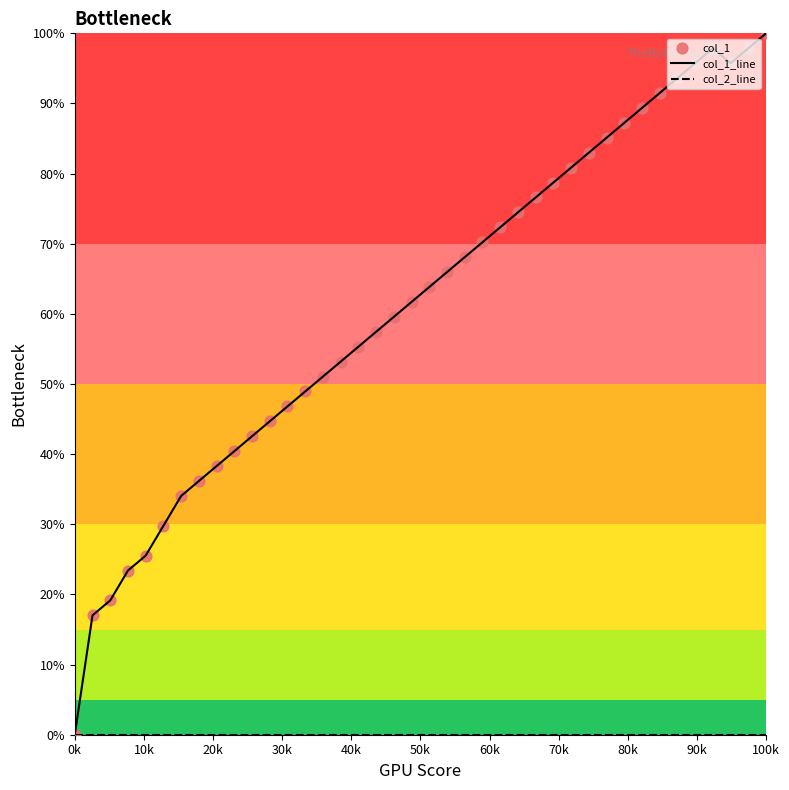

Which series has the largest total across all categories?

col_1_line